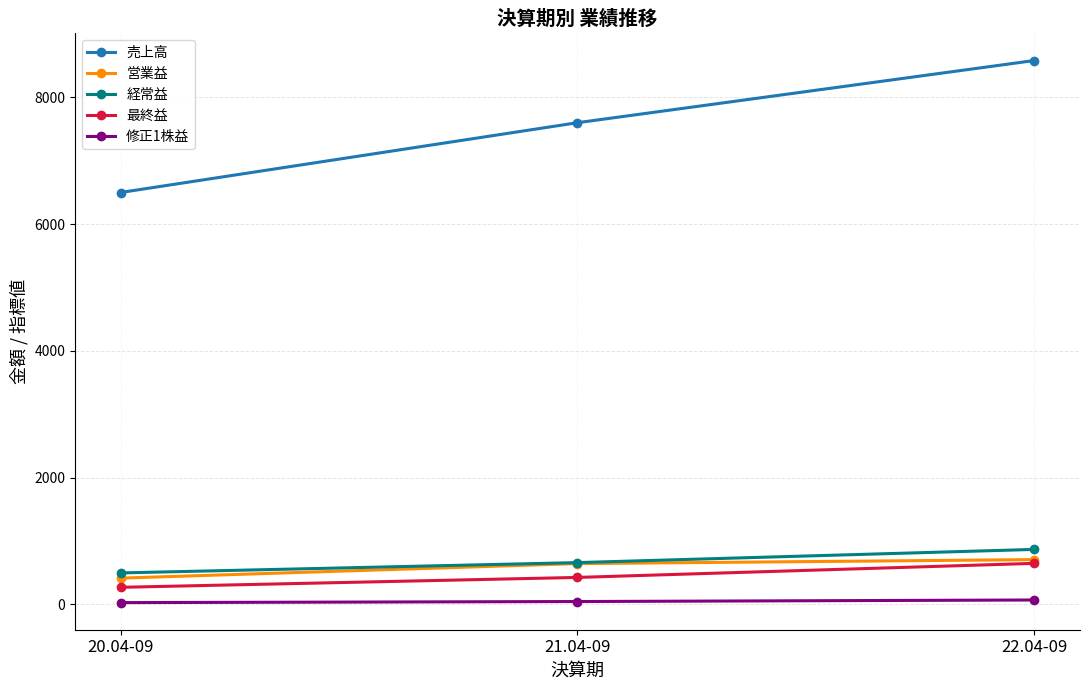

Which label corresponds to the largest value in the chart?

22.04-09